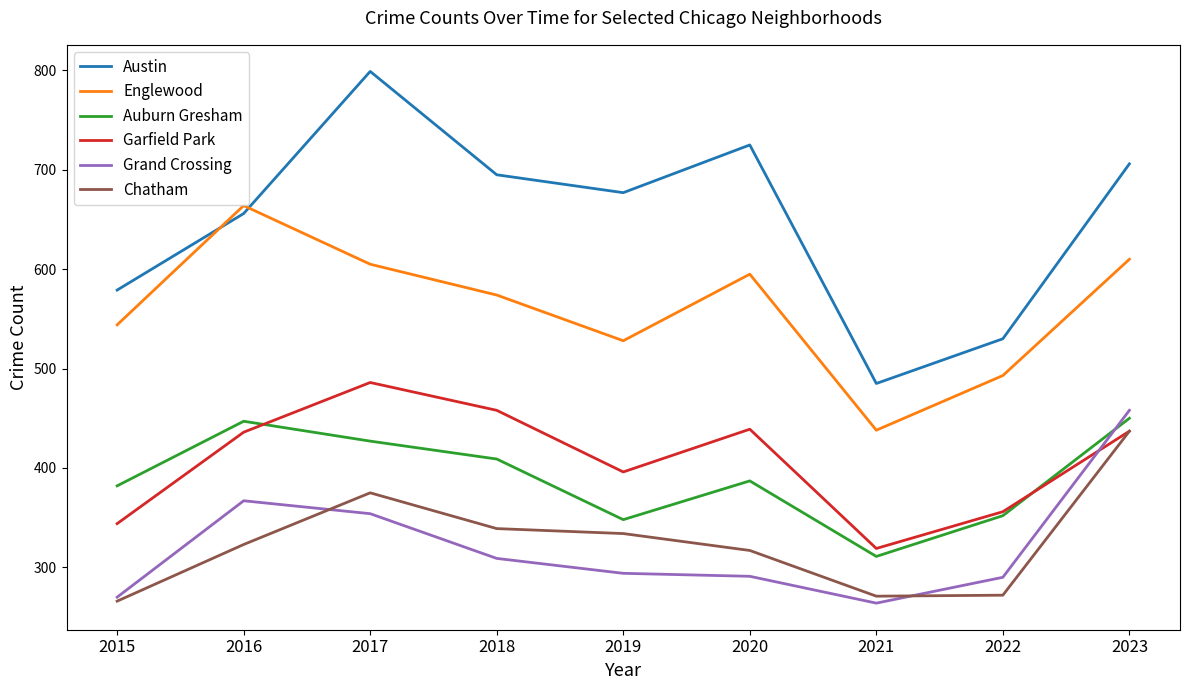

At which label is Englewood closest to 551?

2015